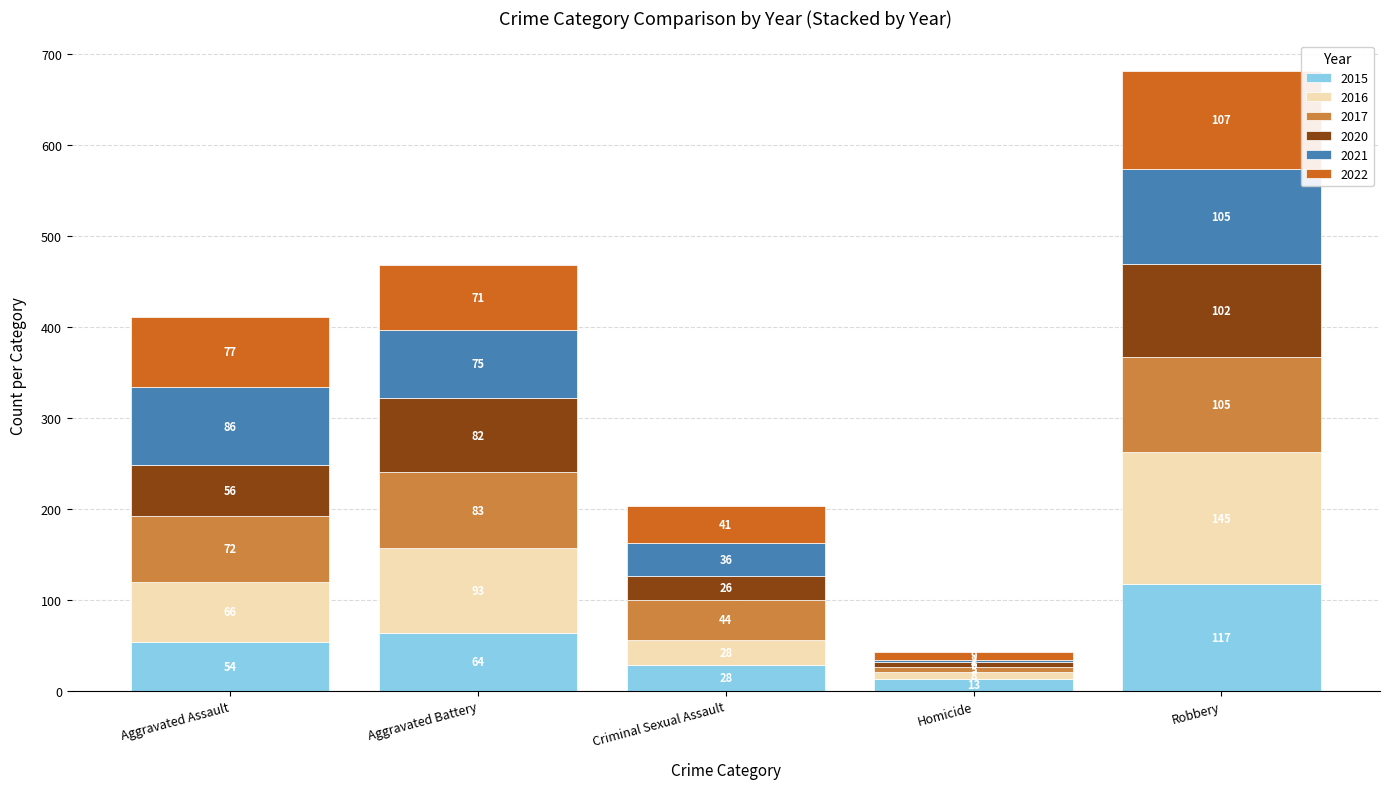

At which category is the sum across all series the highest?

Robbery